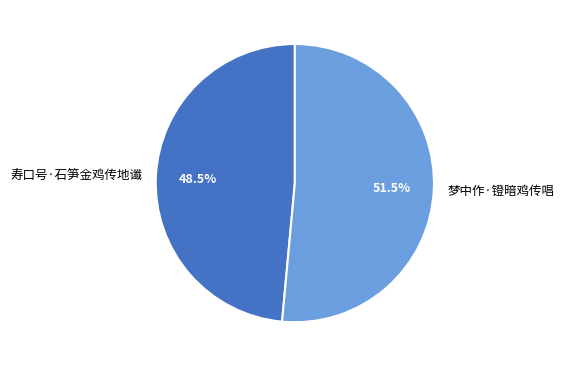

What is the ratio of the value at 寿口号·石笋金鸡传地谶 to the value at 梦中作·镫暗鸡传唱?

0.9